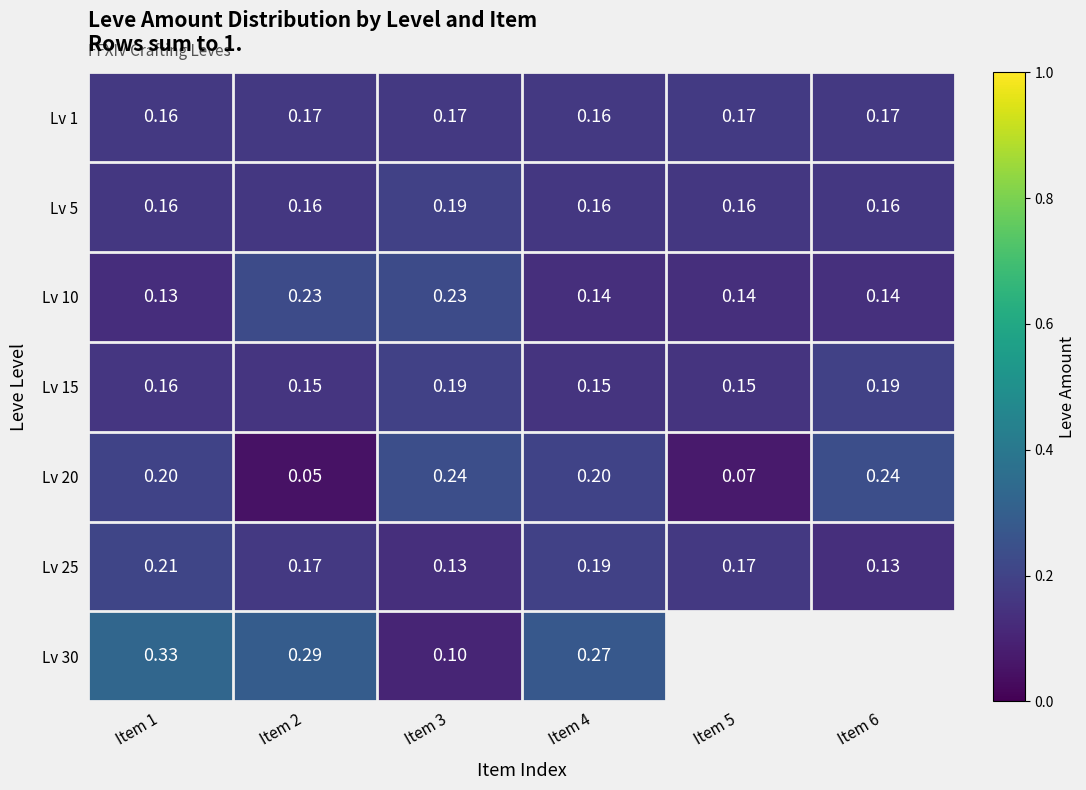

Is the value of Lv 15 at Item 3 greater than the value of Lv 10 at Item 6?

Yes